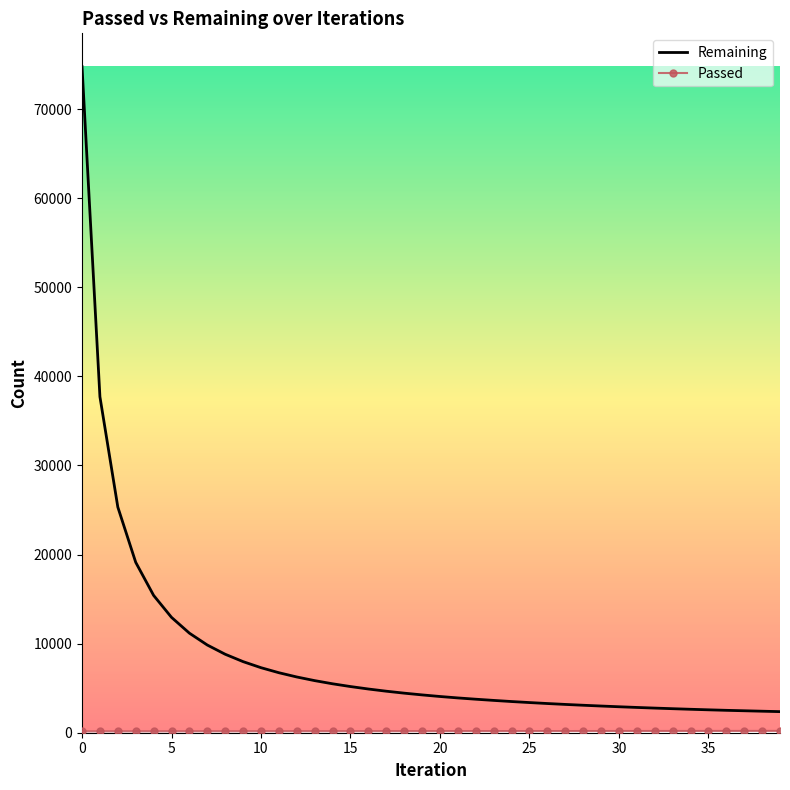

Which series has the largest total across all categories?

Remaining